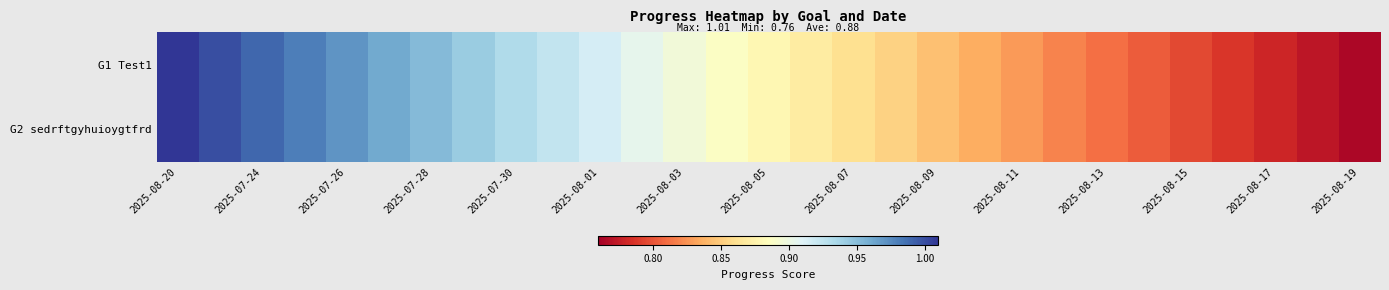

Rank the series by their maximum value, from lowest to highest.

G1 Test1, G2 sedrftgyhuioygtfrd